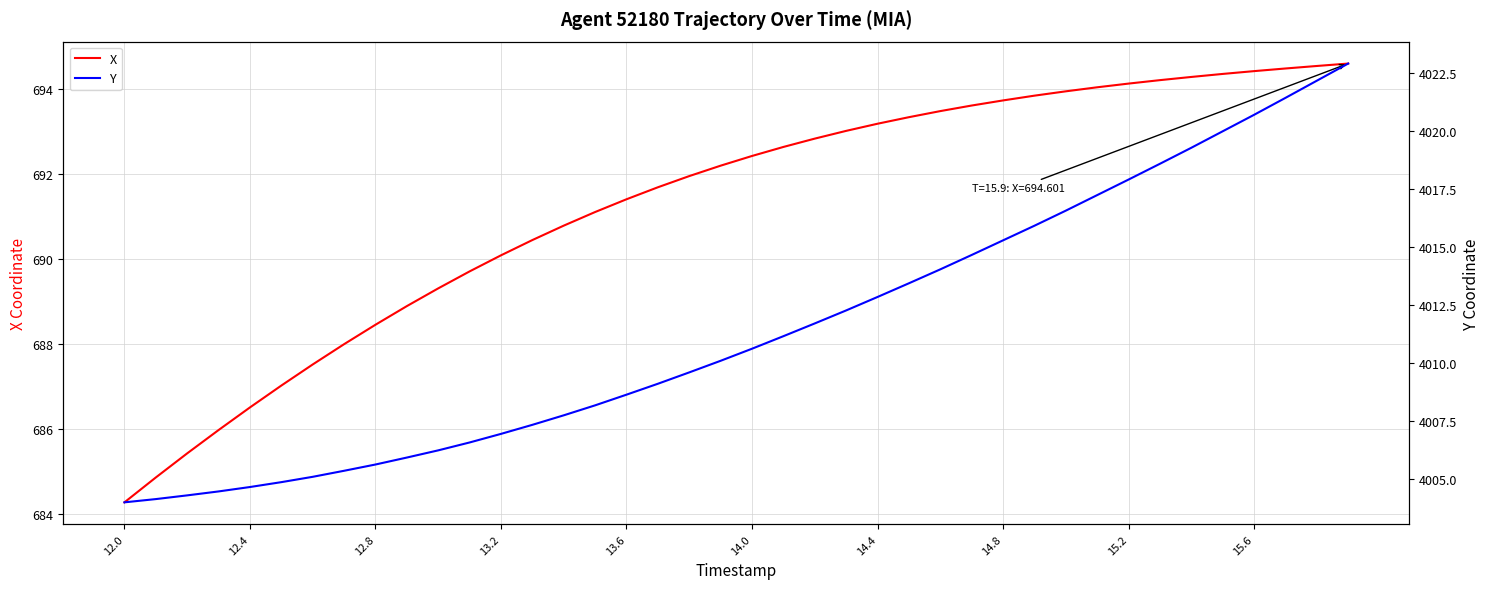

What is the highest value of the X series?

694.6